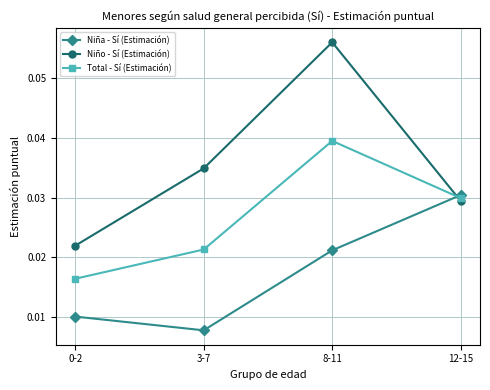

True or false: Niño - Sí (Estimación) has a value of 0.1 at 3-7.

False